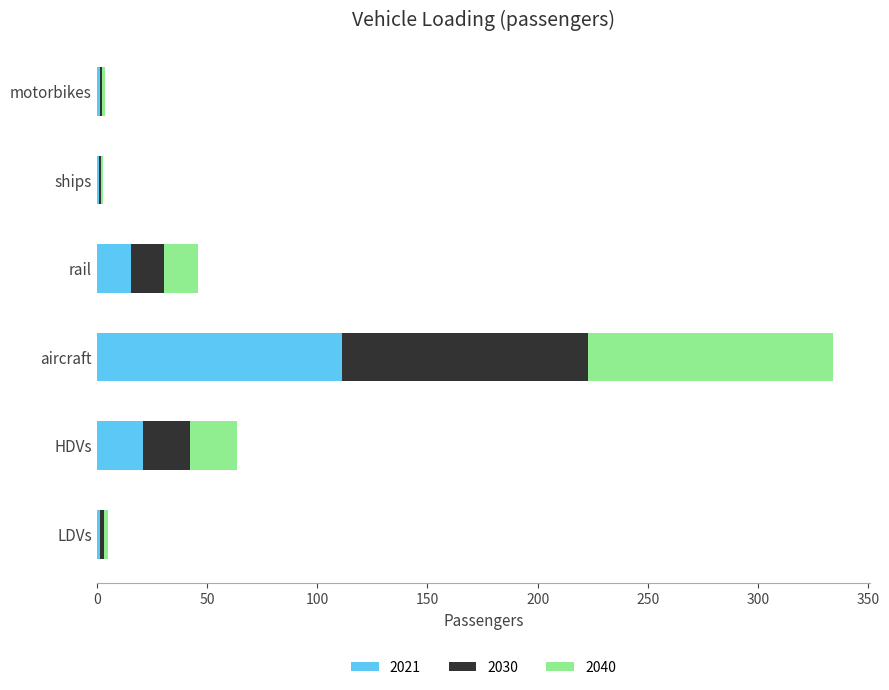

Which category has the highest value in the 2021 series?

aircraft